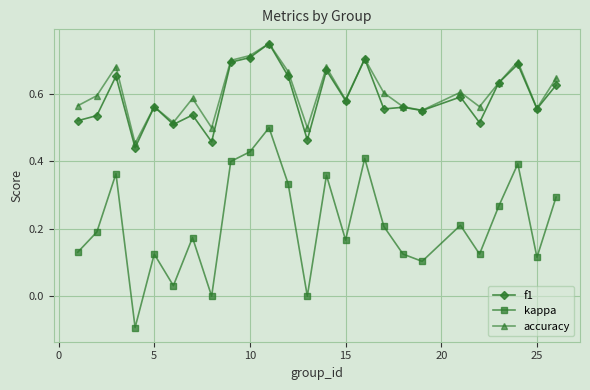

True or false: accuracy has more than 1 interior local peaks.

True